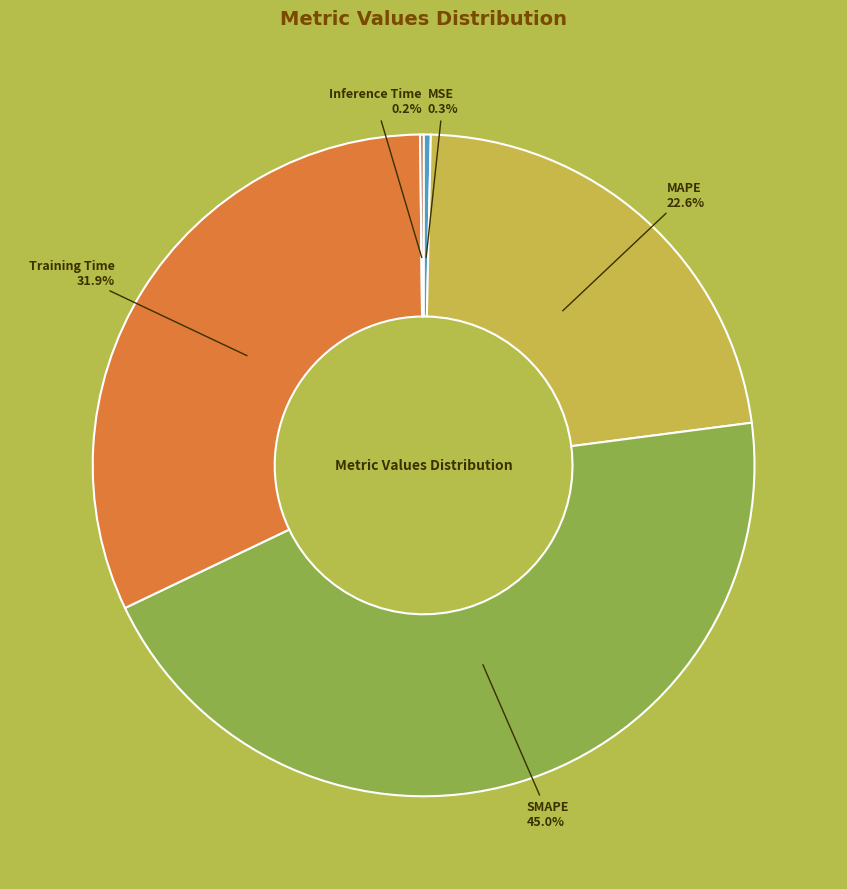

Is there any slice that represents more than half of the pie?

No